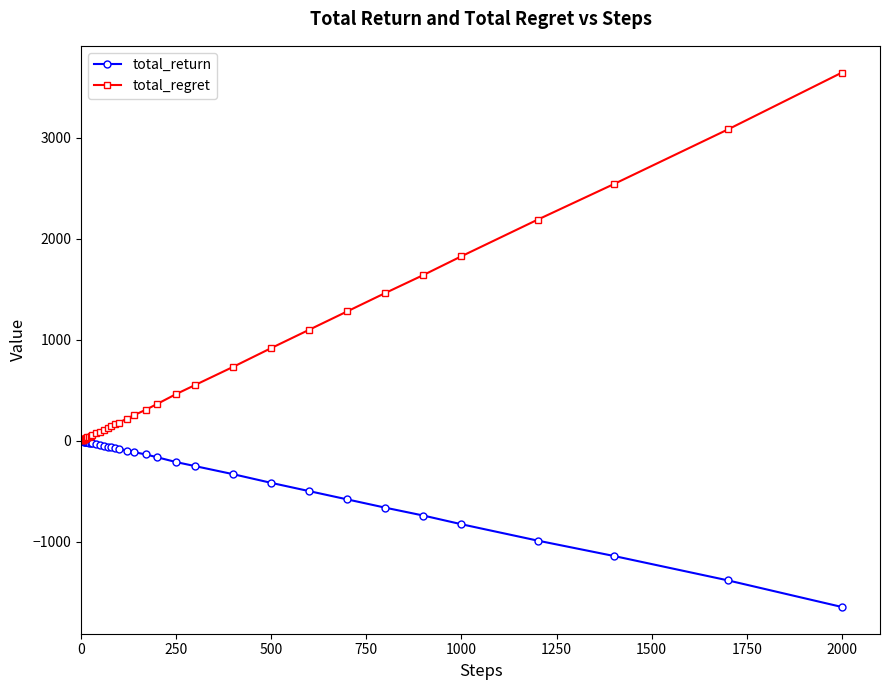

Rank the series by their maximum value, from lowest to highest.

total_return, total_regret